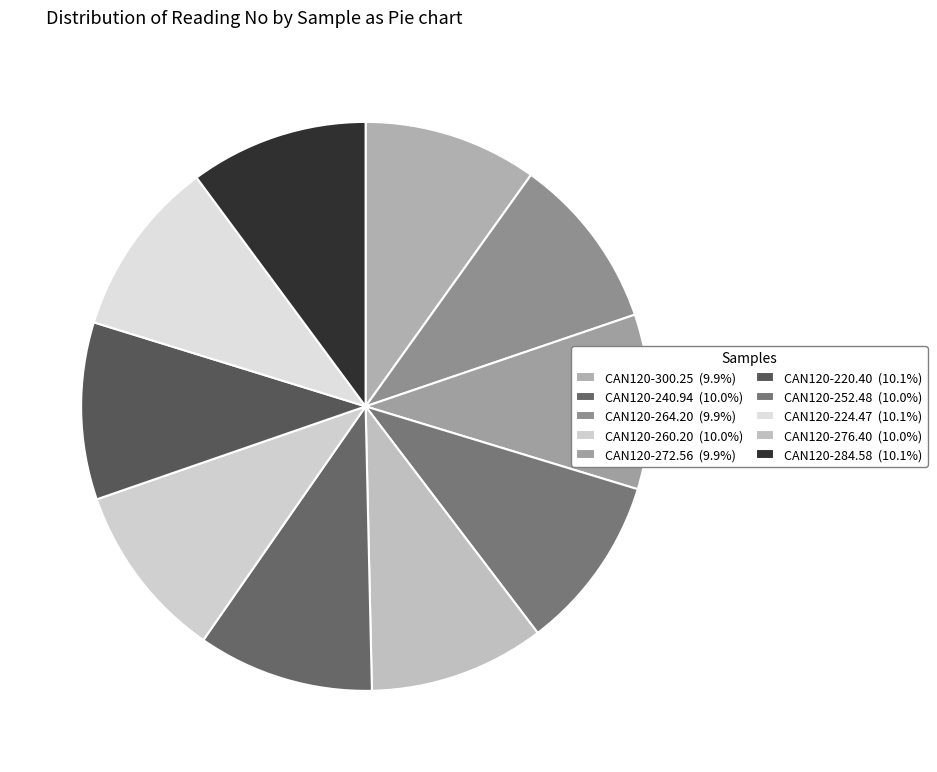

How many segments does this pie chart have?

10